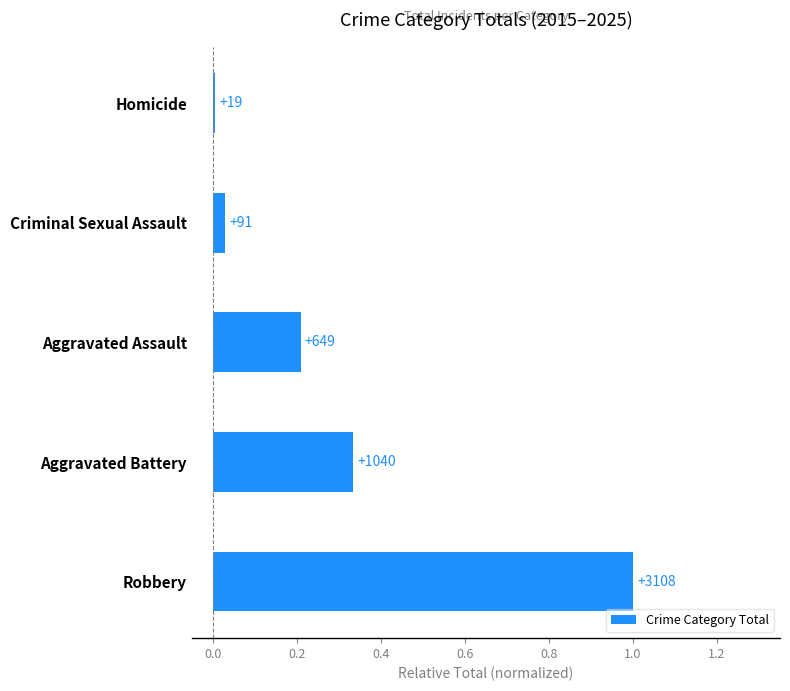

Does the chart contain stacked bars?

No